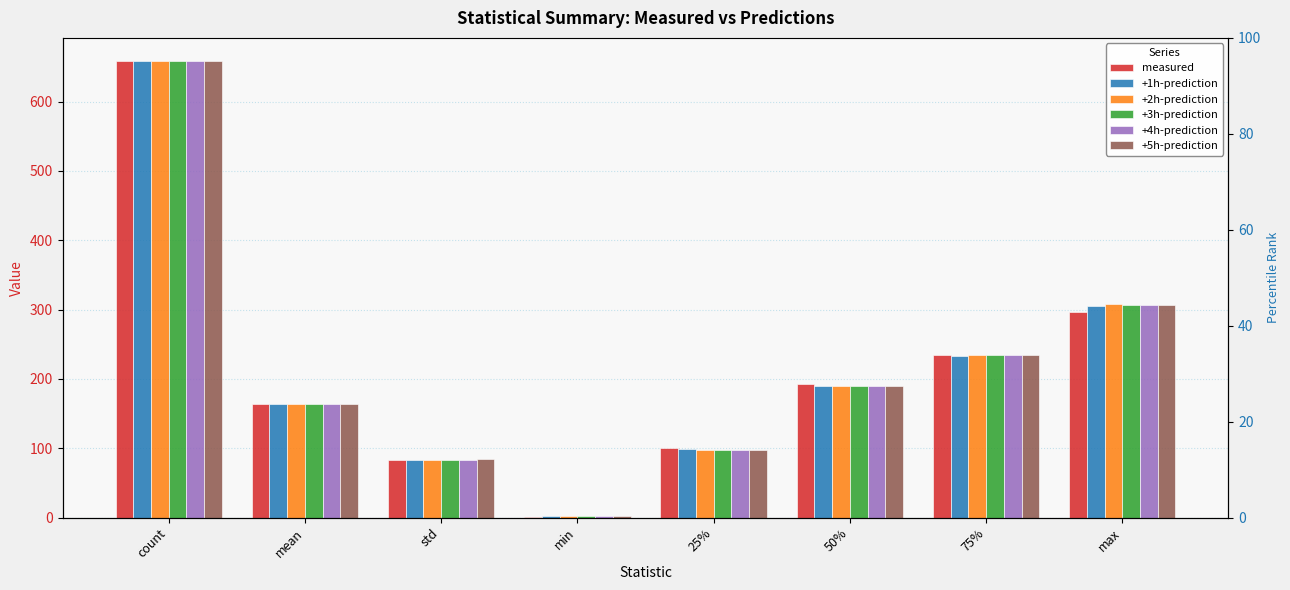

Where is +5h-prediction nearest to the value 330?

max